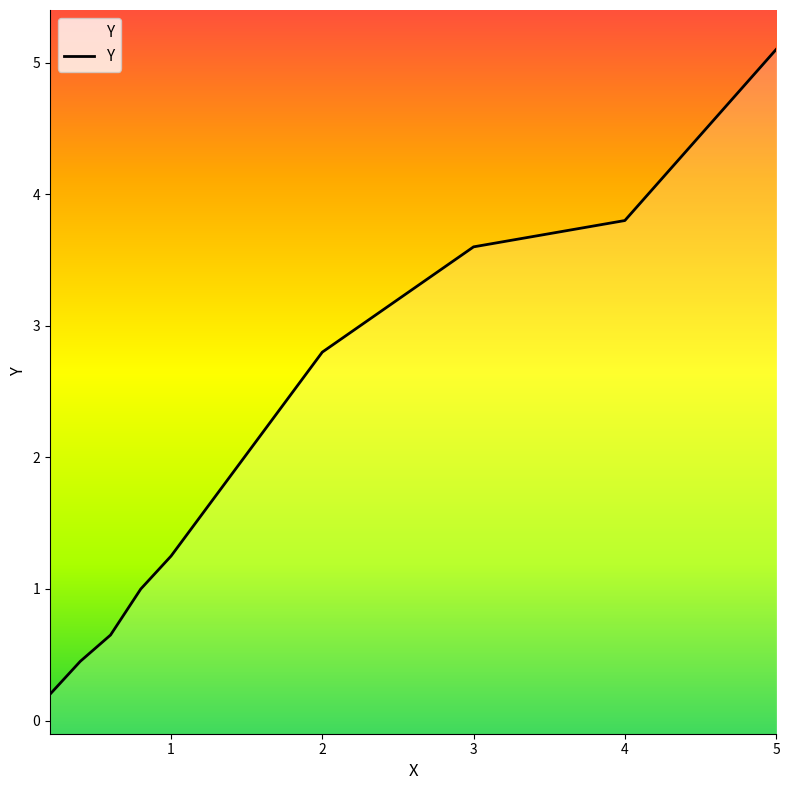

Reading right to left, extract all data points from this chart.

5.0=5.1	4.0=3.8	3.0=3.6	2.0=2.8	1.0=1.2	0.8=1.0	0.6=0.7	0.4=0.5	0.2=0.2